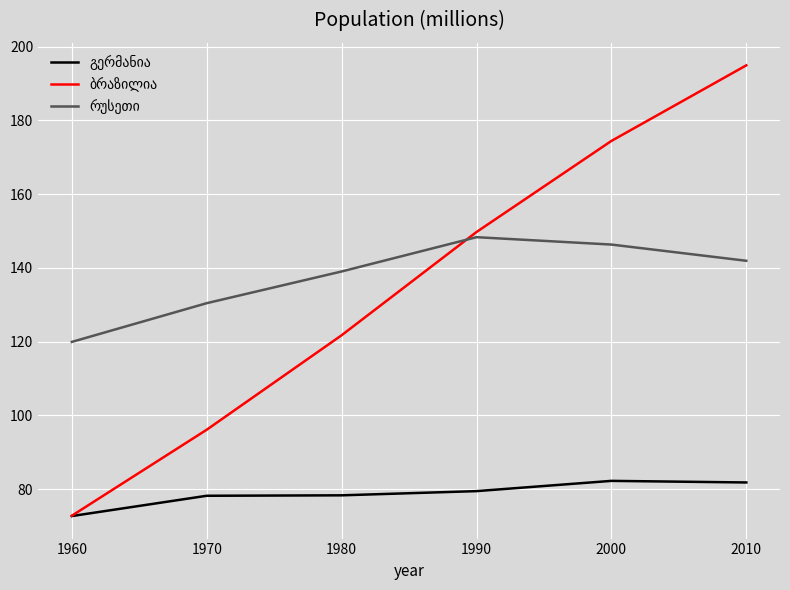

What is the total value across all series at 2000?

402.9